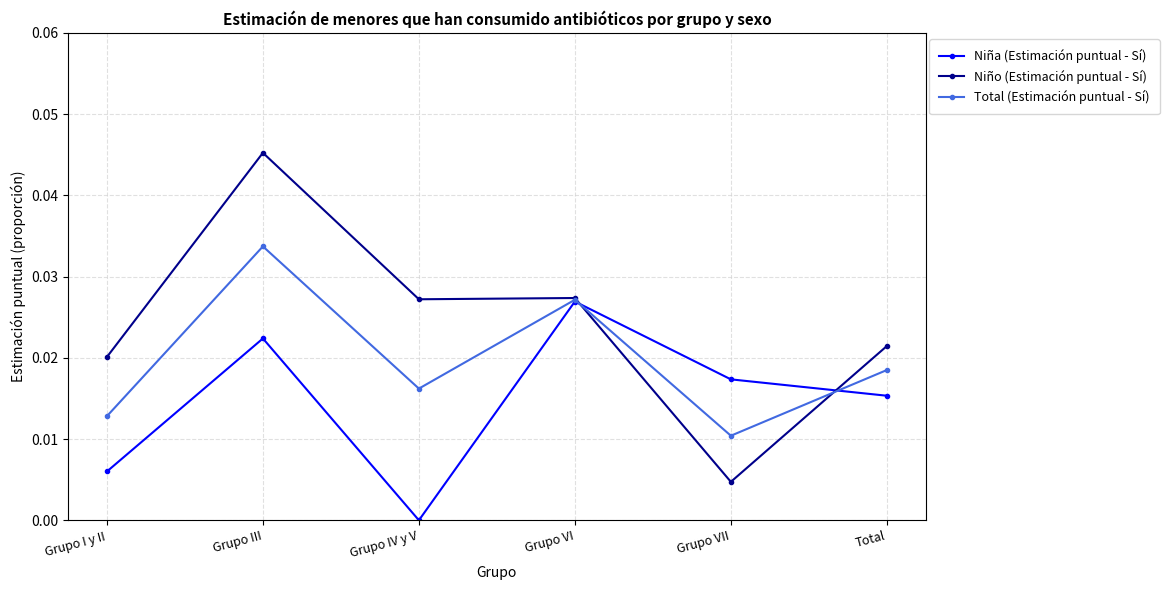

How many interior local peaks does the Total (Estimación puntual - Sí) series have?

2